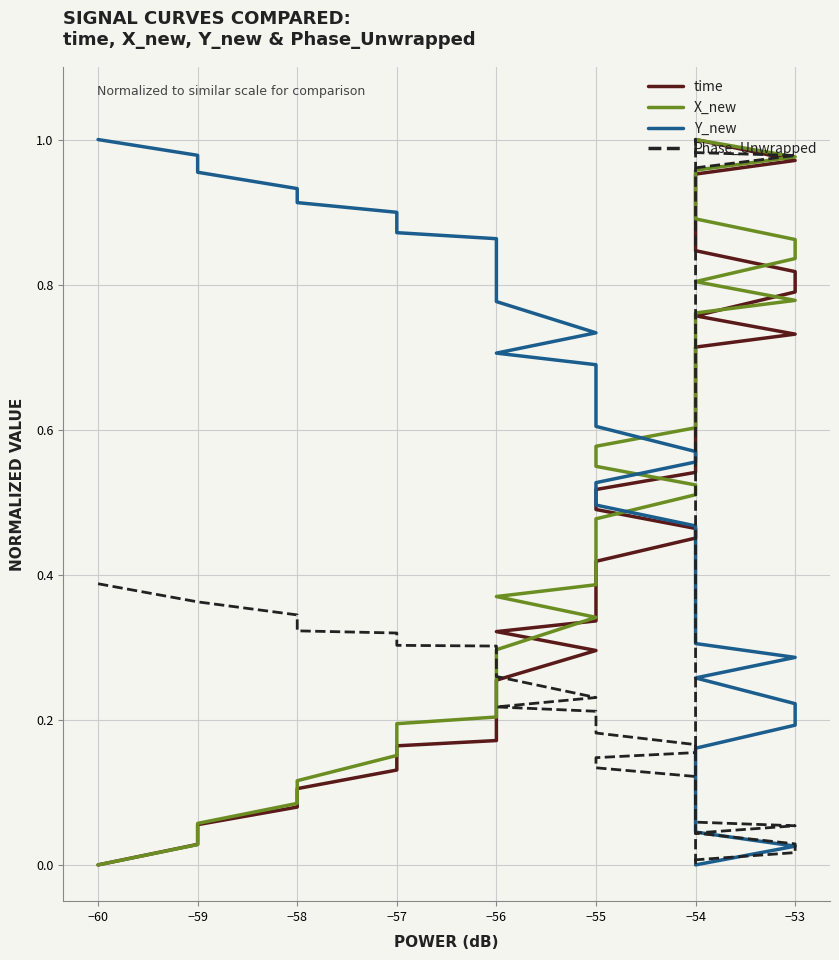

What is the highest value of the Phase_Unwrapped series?

1.0